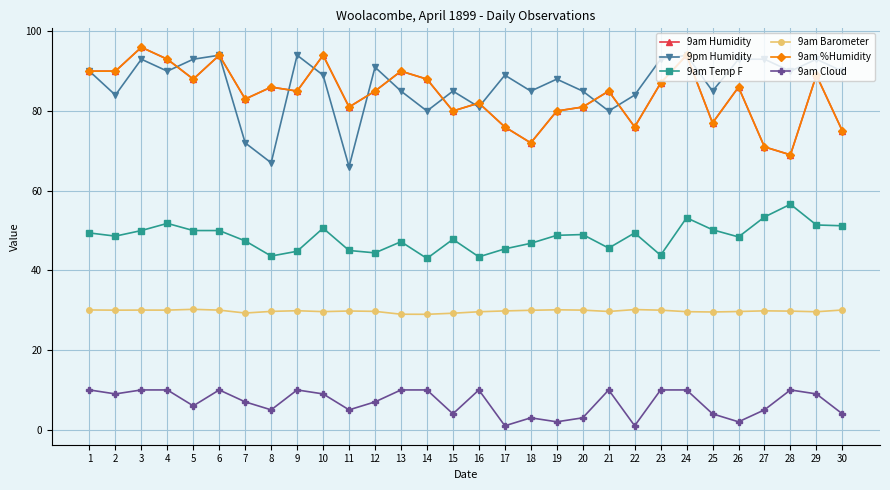

Which series has the widest spread of values?

9pm Humidity